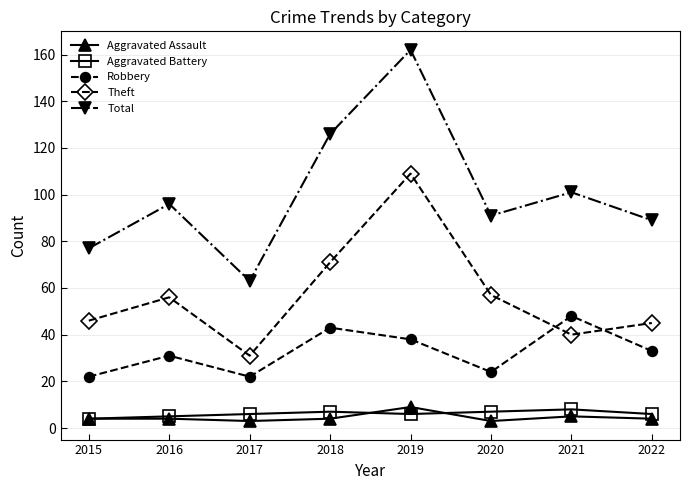

Which series ends up on top after the final intersection of Aggravated Assault and Aggravated Battery?

Aggravated Battery